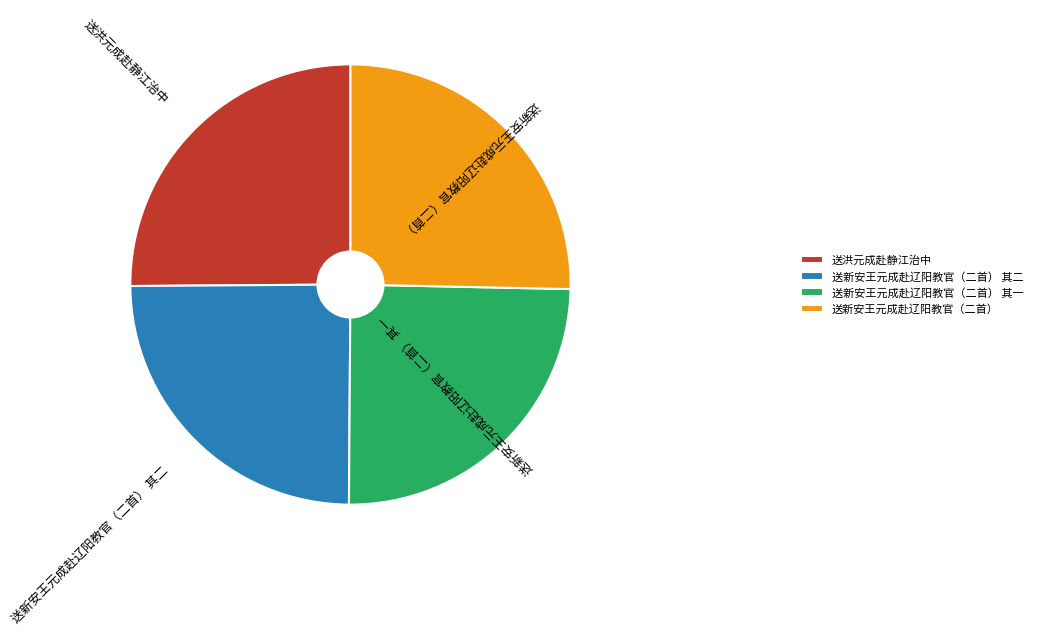

Approximately how many times larger is the value at 送新安王元成赴辽阳教官（二首） 其二 compared to 送洪元成赴静江治中?

1.0